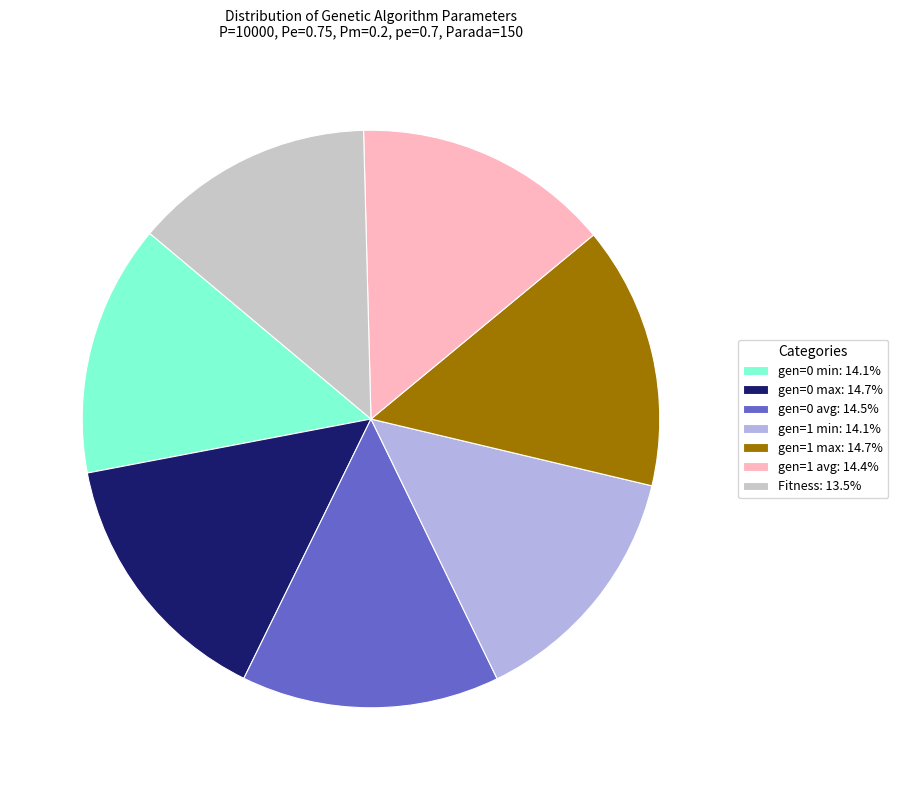

Which slice is the smallest?

Fitness